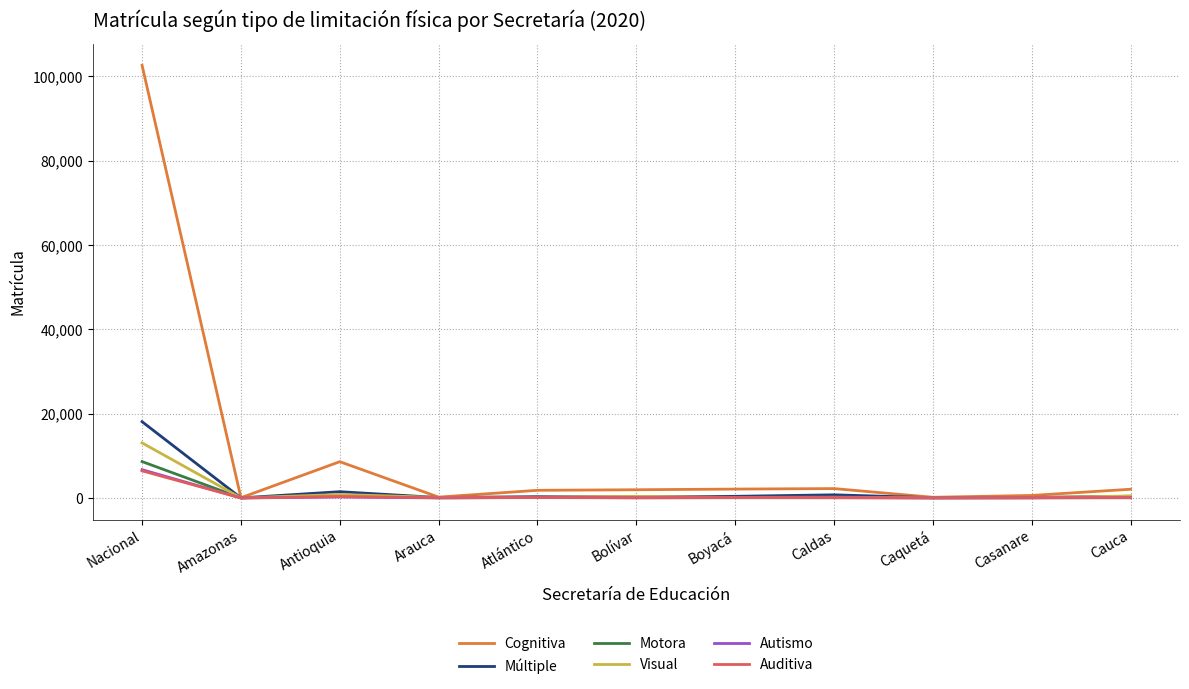

Is this an area chart (filled region under the line)?

No